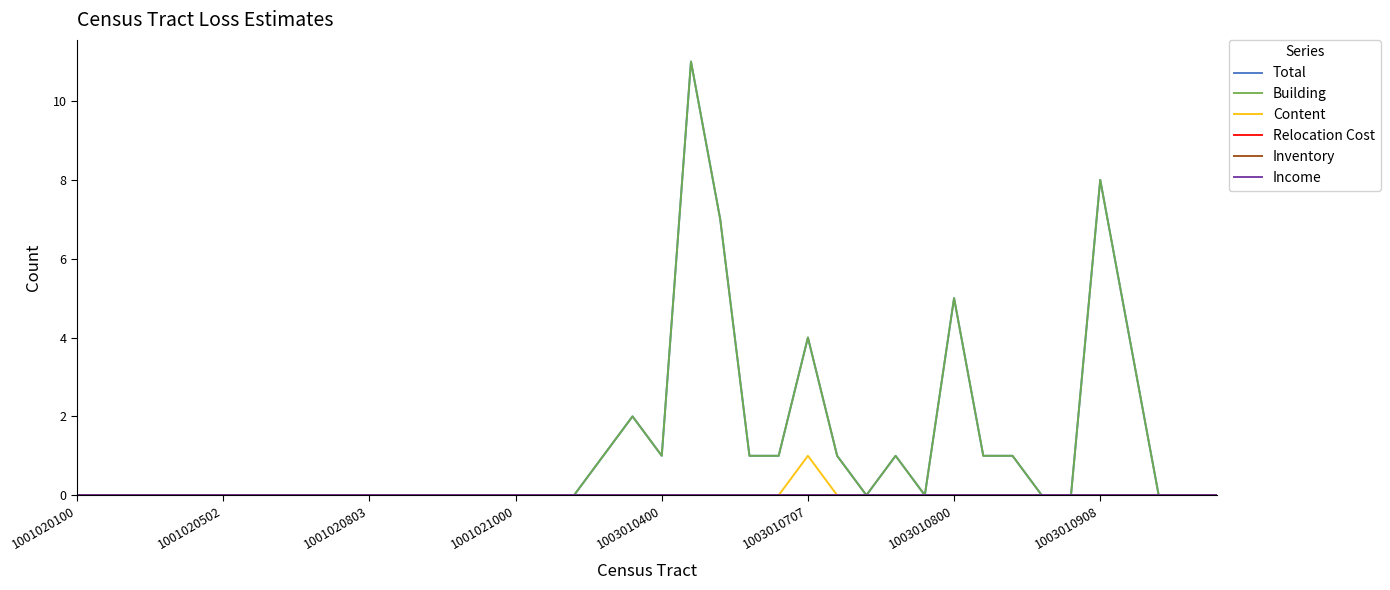

Does the chart display data point markers on the line(s)?

No